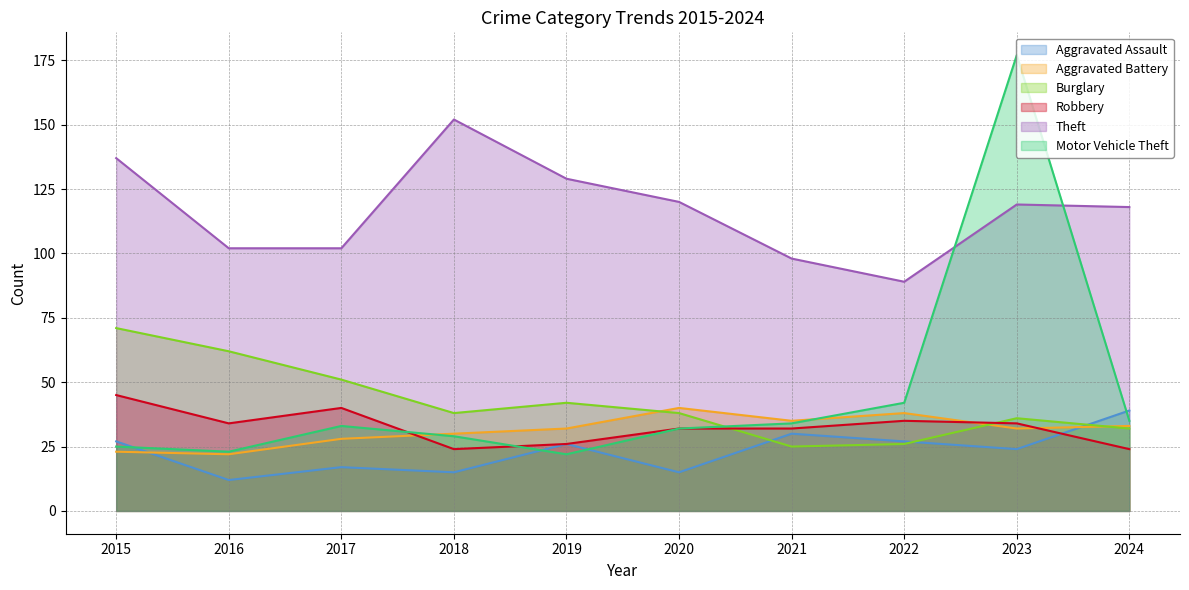

What value does the Robbery series have at 2021?

32